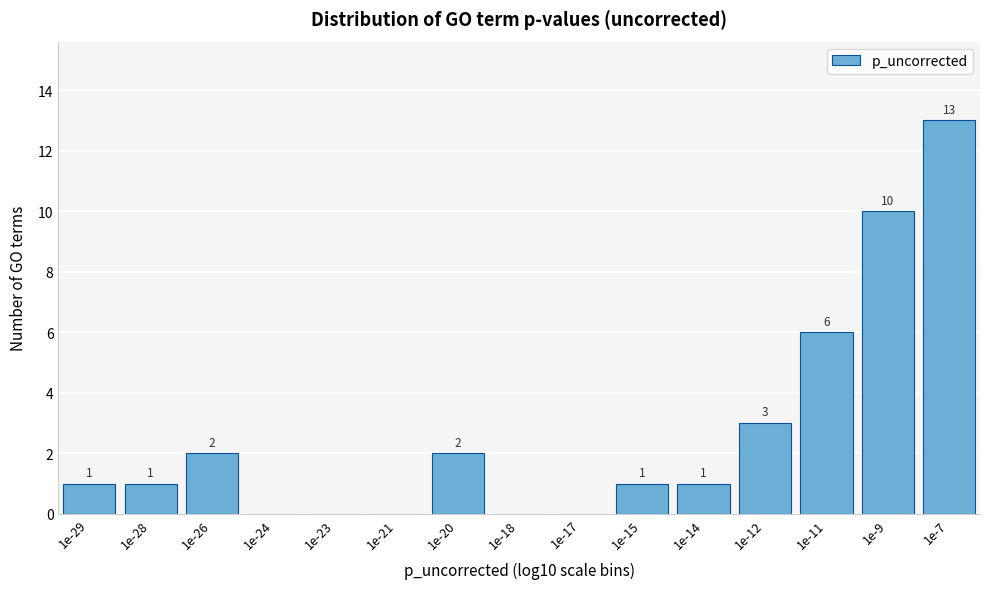

Reading left to right, transcribe all the data shown in this chart.

1e-29=1	1e-28=1	1e-26=2	1e-24=0	1e-23=0	1e-21=0	1e-20=2	1e-18=0	1e-17=0	1e-15=1	1e-14=1	1e-12=3	1e-11=6	1e-9=10	1e-7=13